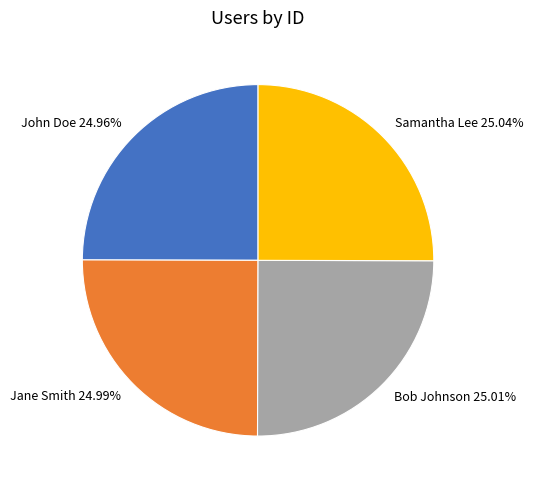

Does John Doe represent more than half of the total?

No